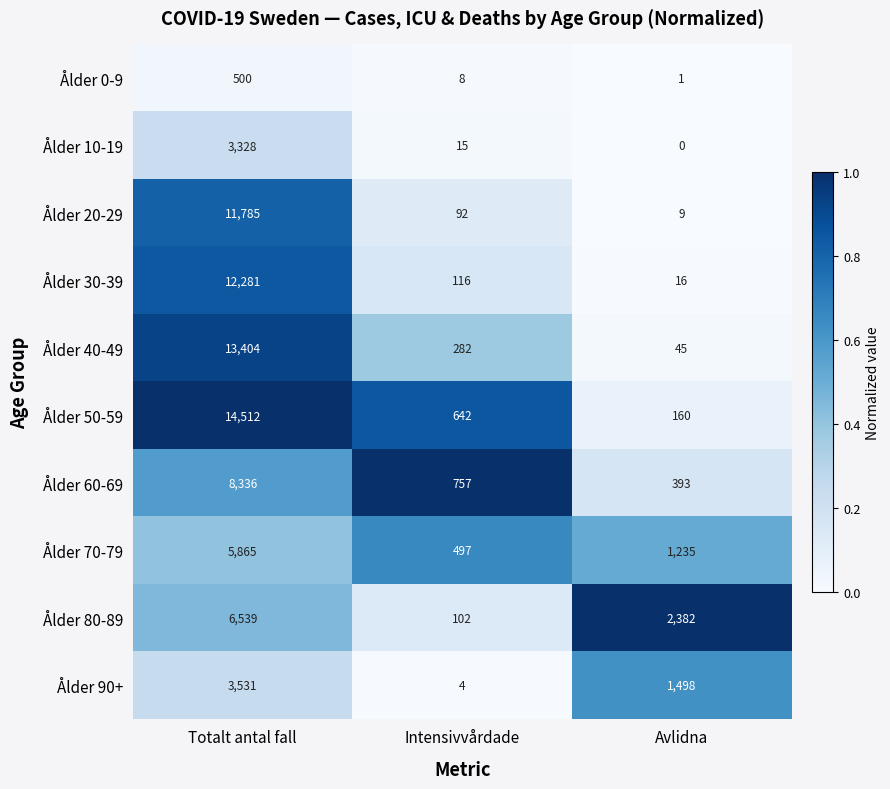

Reading right to left, extract all data points from this chart.

Ålder 0-9: Avlidna=1	Intensivvårdade=8	Totalt antal fall=500
Ålder 10-19: Avlidna=0	Intensivvårdade=15	Totalt antal fall=3328
Ålder 20-29: Avlidna=9	Intensivvårdade=92	Totalt antal fall=11785
Ålder 30-39: Avlidna=16	Intensivvårdade=116	Totalt antal fall=12281
Ålder 40-49: Avlidna=45	Intensivvårdade=282	Totalt antal fall=13404
Ålder 50-59: Avlidna=160	Intensivvårdade=642	Totalt antal fall=14512
Ålder 60-69: Avlidna=393	Intensivvårdade=757	Totalt antal fall=8336
Ålder 70-79: Avlidna=1235	Intensivvårdade=497	Totalt antal fall=5865
Ålder 80-89: Avlidna=2382	Intensivvårdade=102	Totalt antal fall=6539
Ålder 90+: Avlidna=1498	Intensivvårdade=4	Totalt antal fall=3531